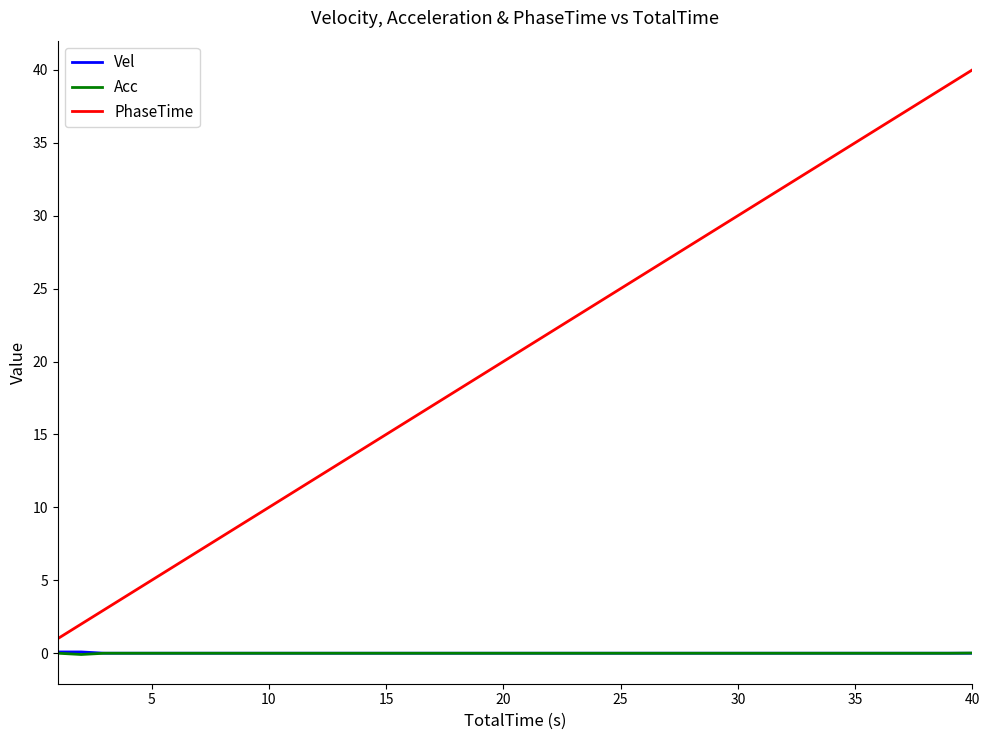

True or false: Acc and PhaseTime cross at least once.

False